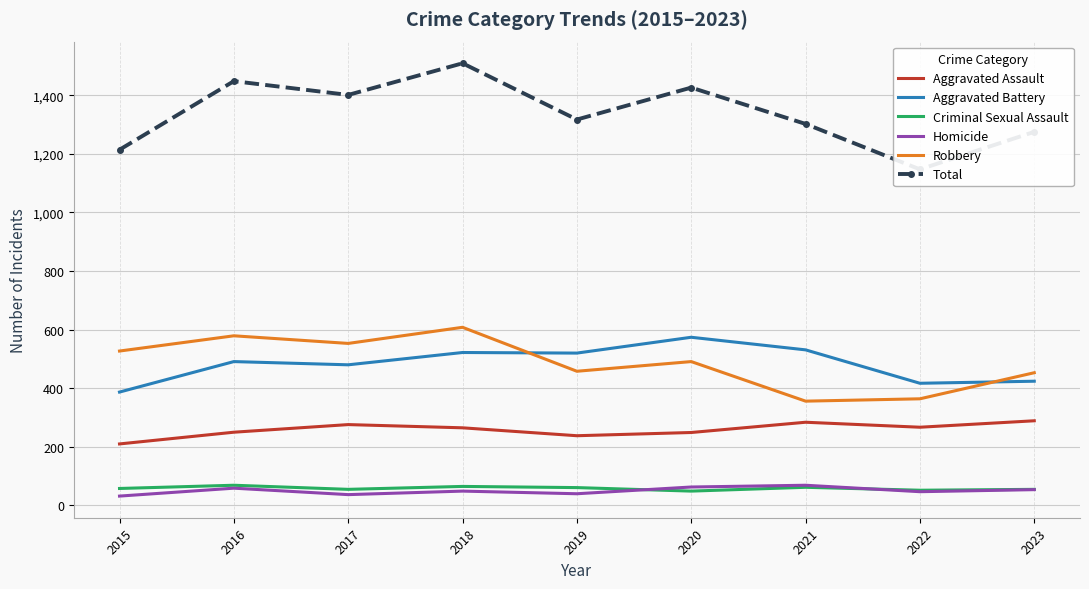

At 2021, list the series in order from largest to smallest.

Total, Aggravated Battery, Robbery, Aggravated Assault, Homicide, Criminal Sexual Assault